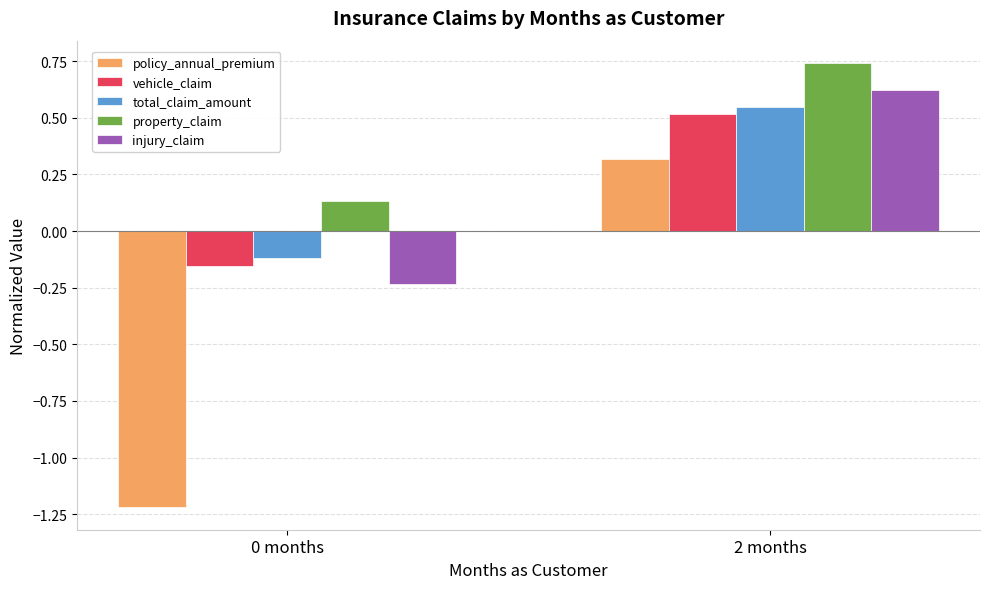

At which category is the sum across all series the highest?

2 months